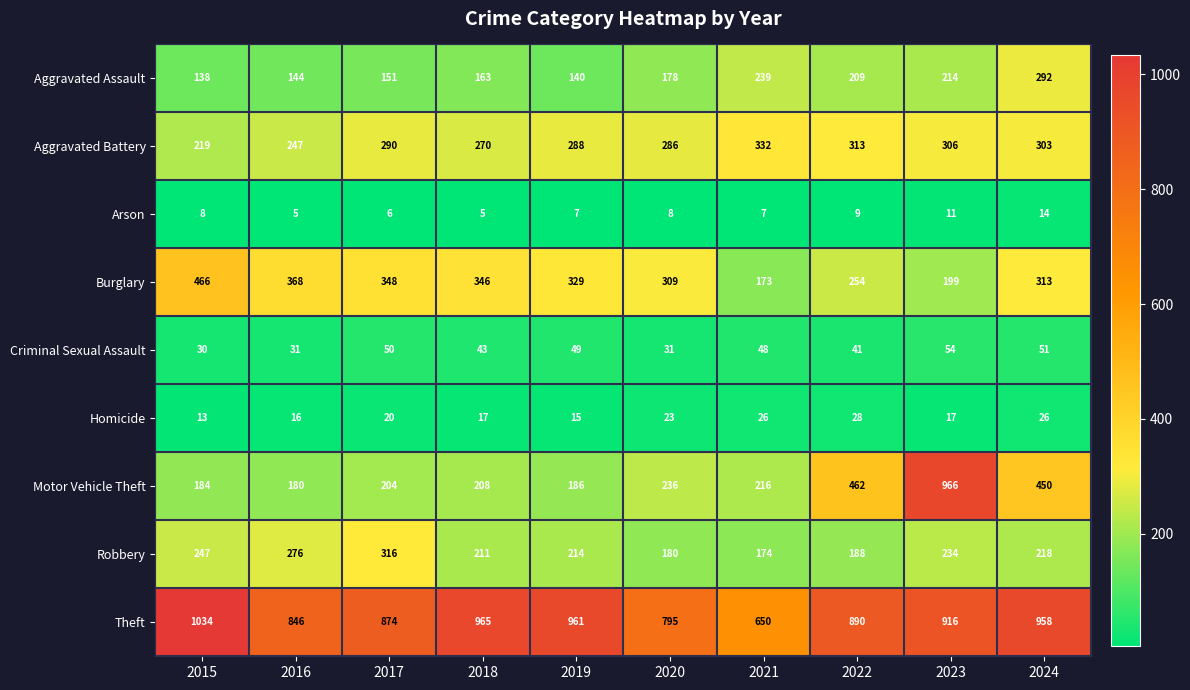

The Motor Vehicle Theft series shows 347 at 2017. True or false?

False